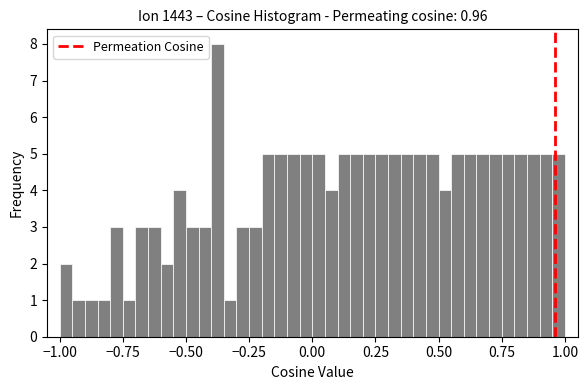

Read against the x-axis, roughly where is the centre of the tallest bar?

-0.35